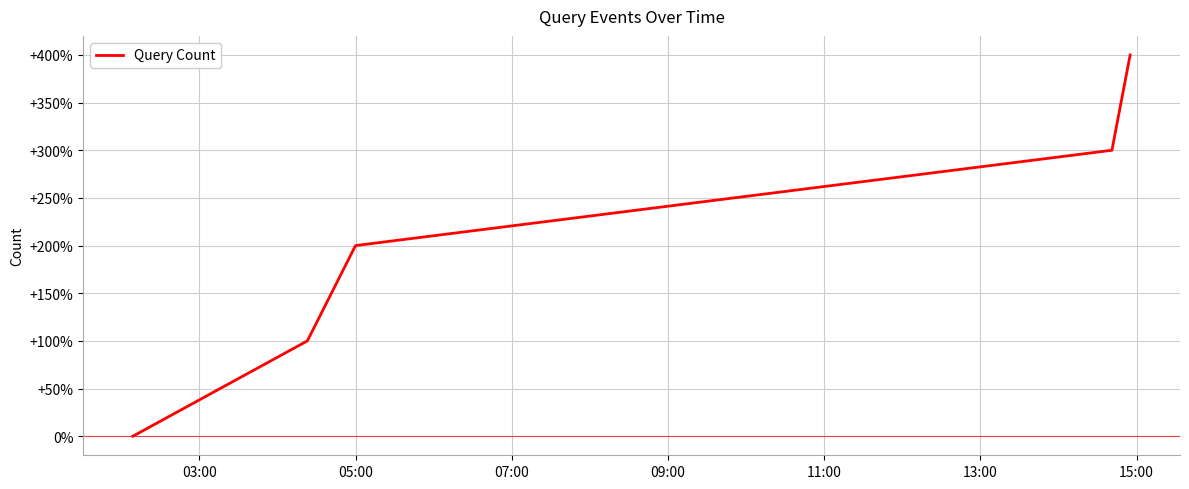

True or false: there are more than 2 points higher than both neighbors.

False